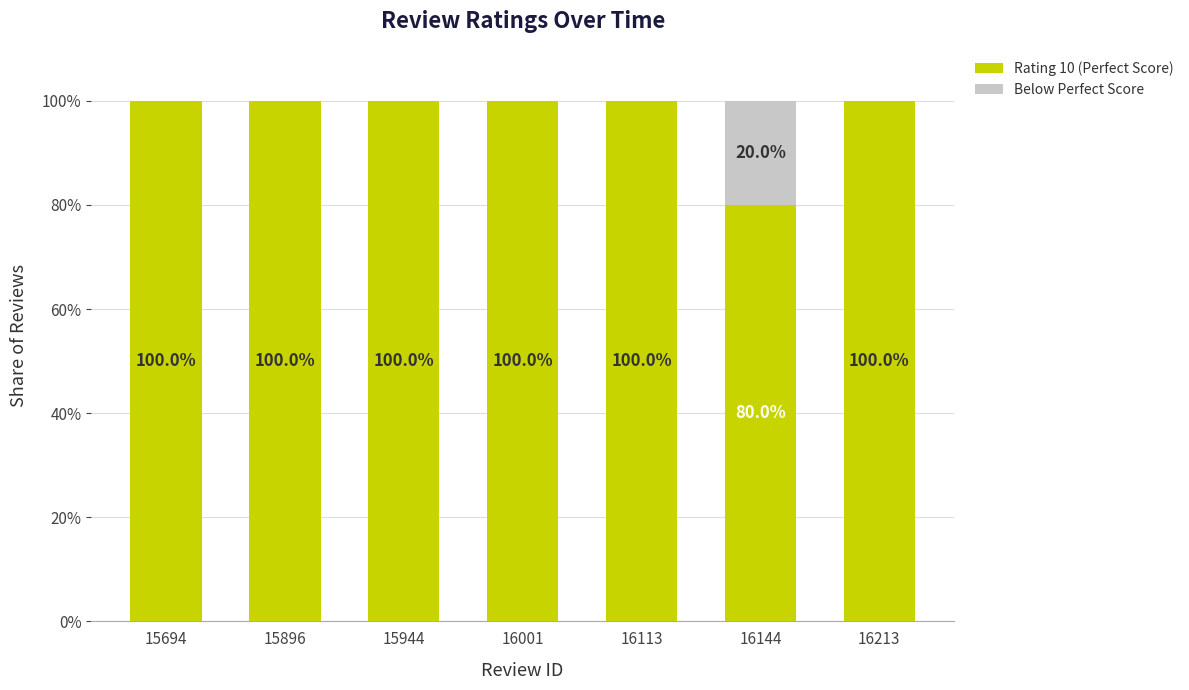

What is the highest value of the Rating 10 (Perfect Score) series?

100